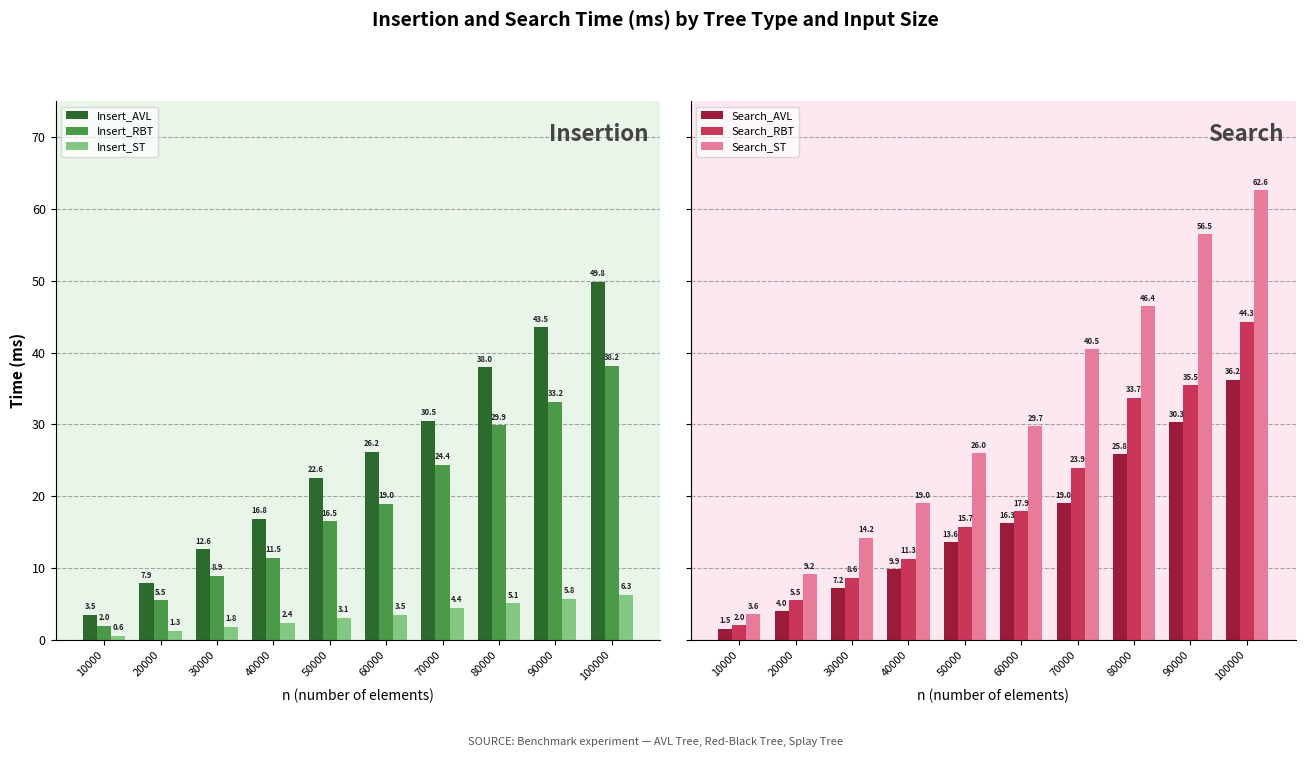

How many data points in Insert_ST are above 3?

6